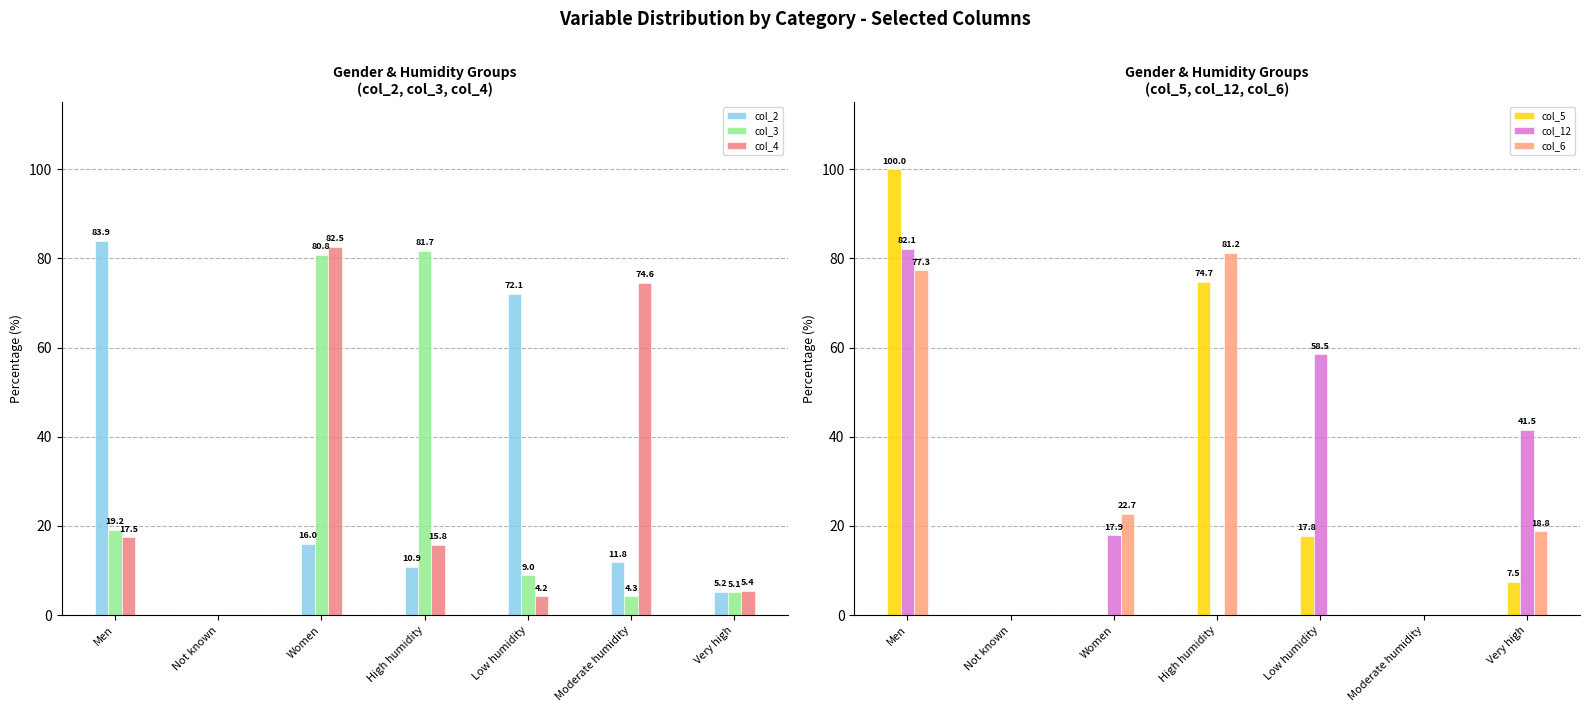

What is the difference between the second highest and minimum values in the col_12 series?

58.5